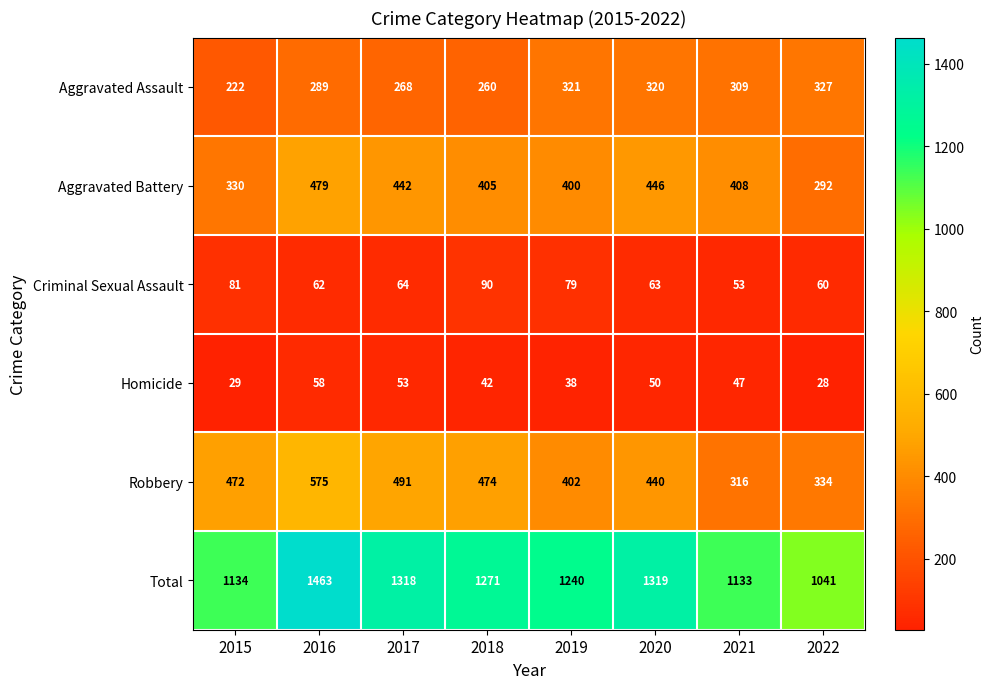

What is the highest value of the Aggravated Battery series?

479